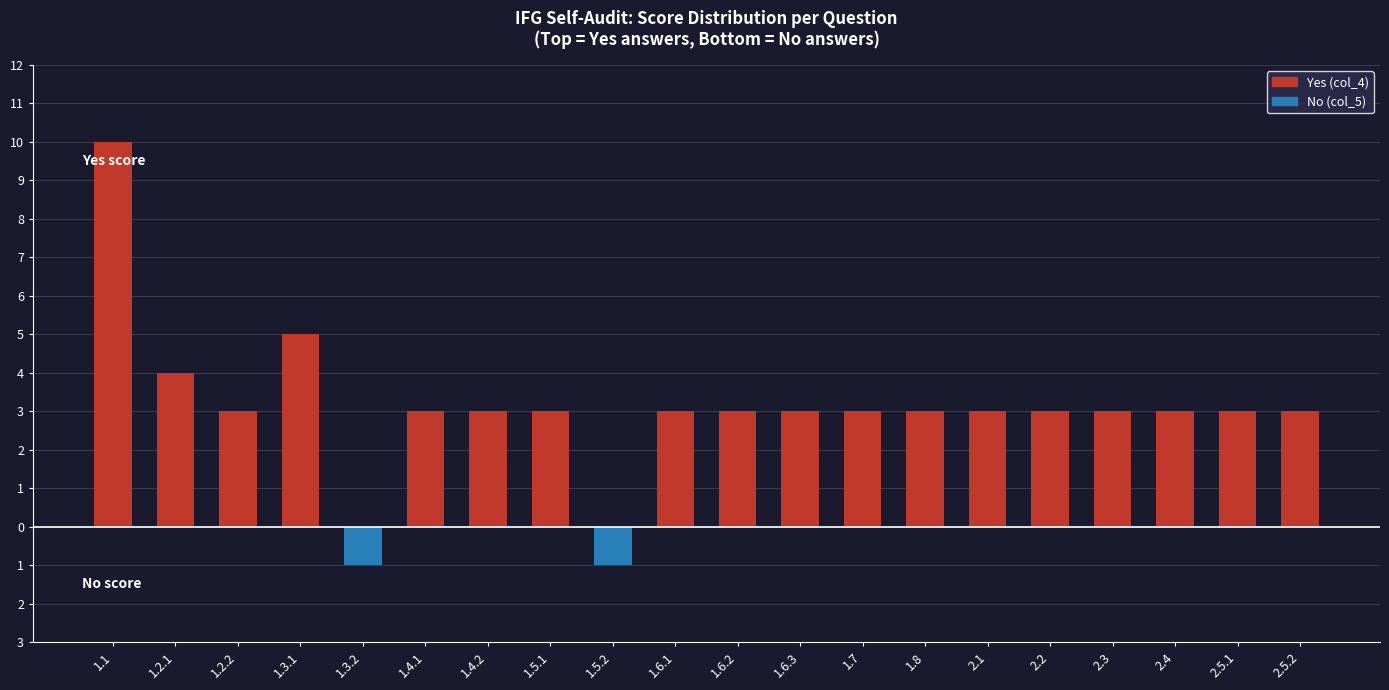

Reading left to right, transcribe all the data shown in this chart.

Yes (col_4): 10	4	3	5	0	3	3	3	0	3	3	3	3	3	3	3	3	3	3	3
No (col_5): 0	0	0	0	-1	0	0	0	-1	0	0	0	0	0	0	0	0	0	0	0